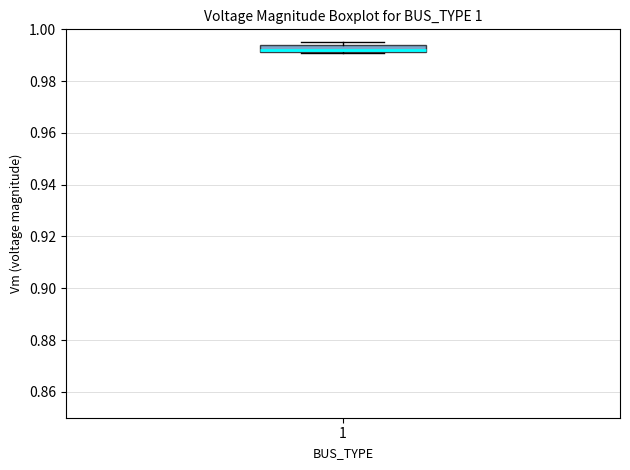

Where is the upper edge of the box at x = 1 on the y-axis? The values are not printed on the chart, so give them approximately, as read against the axis.

0.994